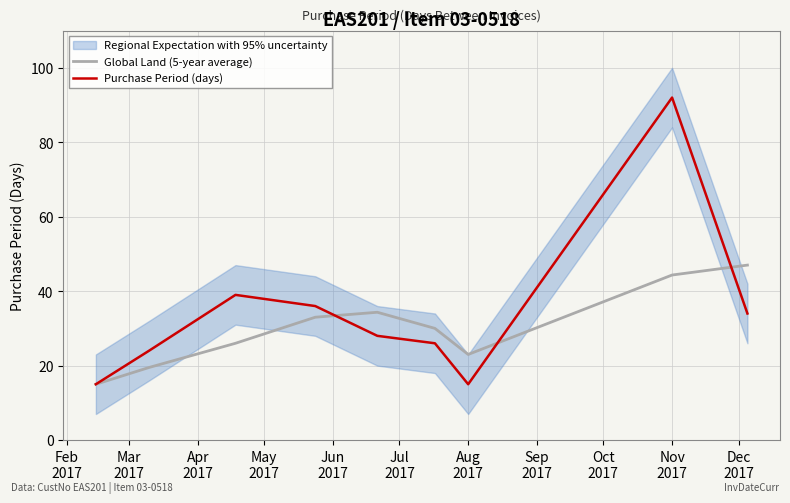

True or false: Global Land (5-year average) and Purchase Period (days) intersect in this chart.

True